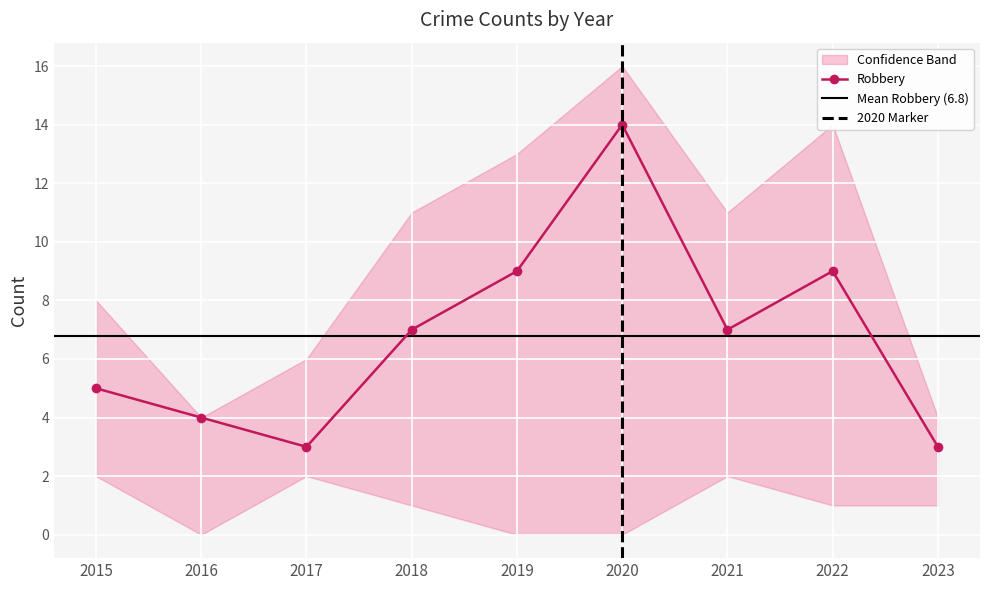

What is the value of the Robbery point at the 2nd from the left?

4